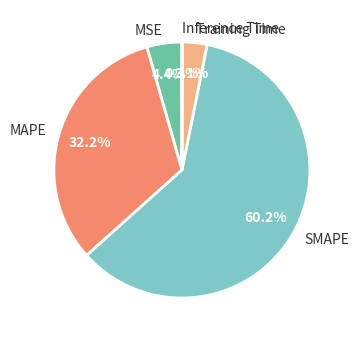

To the nearest percent, what is the average slice percentage?

20%